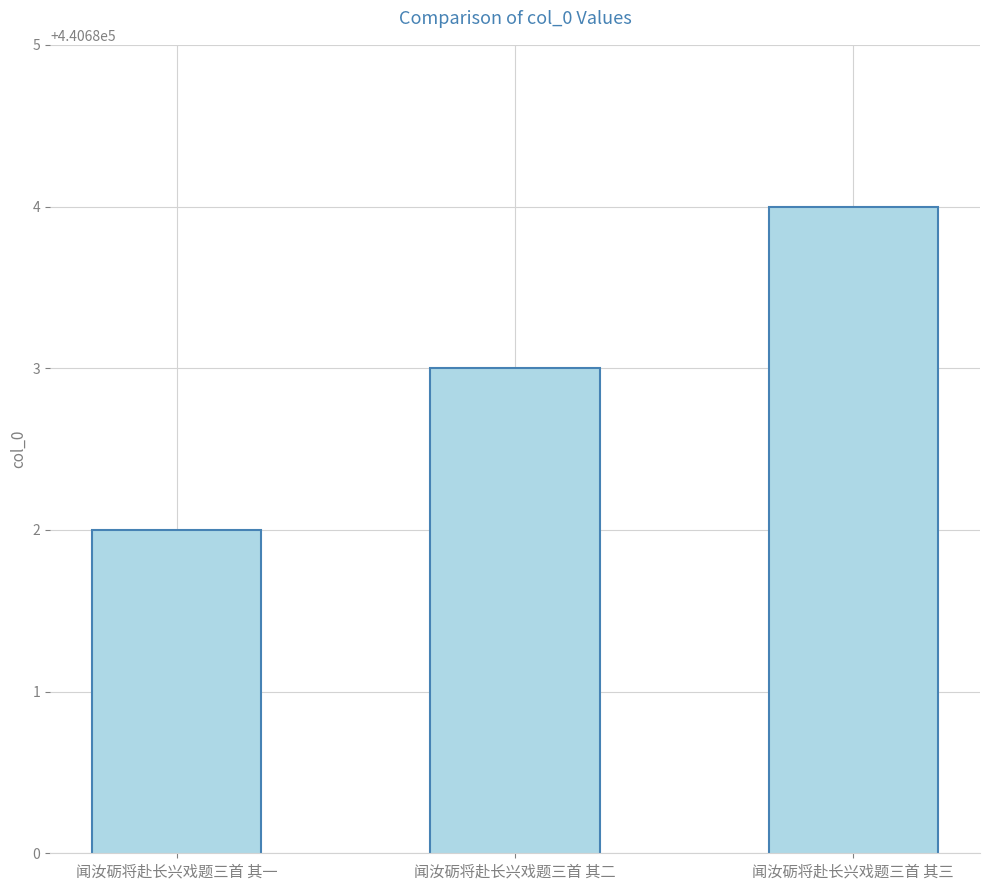

What is the smallest value displayed?

440682